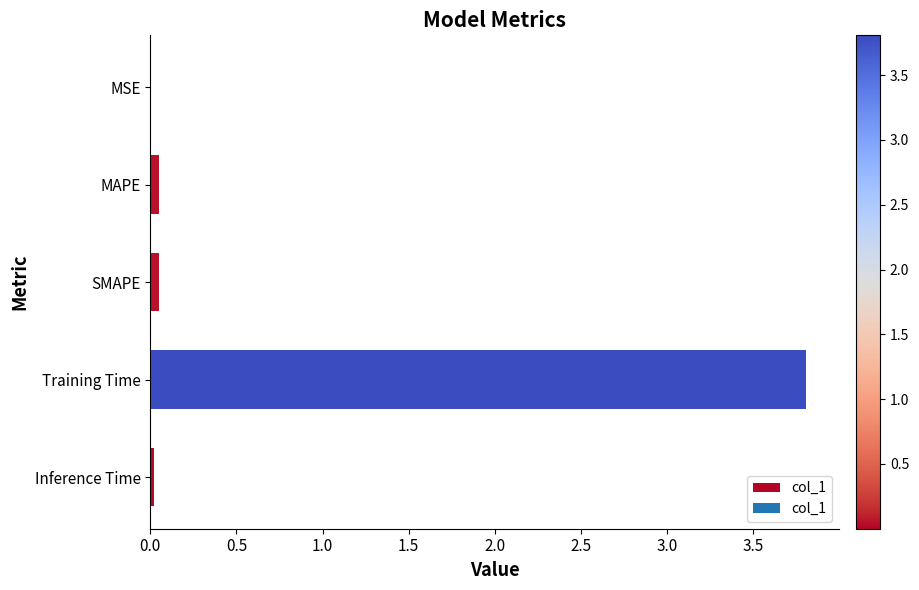

Are the bars grouped side by side (vs. stacked)?

No